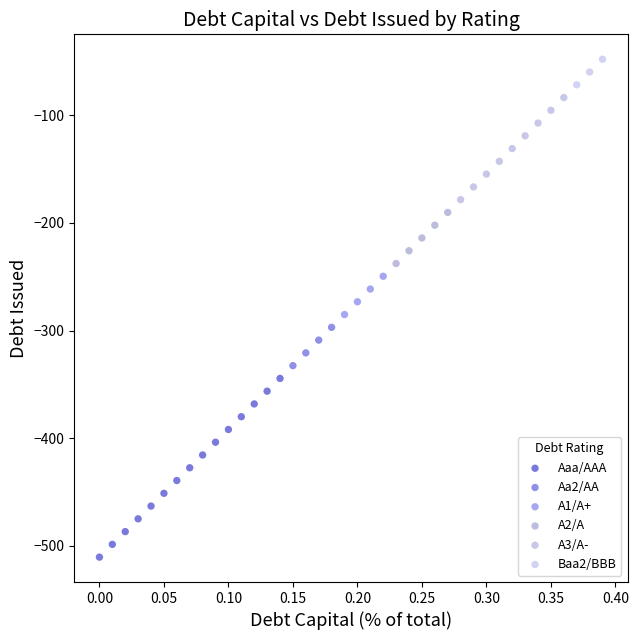

Which series contains the lowest Y value?

Aaa/AAA